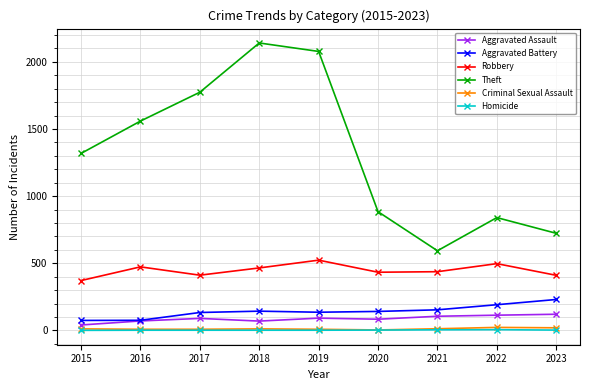

Where is the first local maximum for Theft?

2018